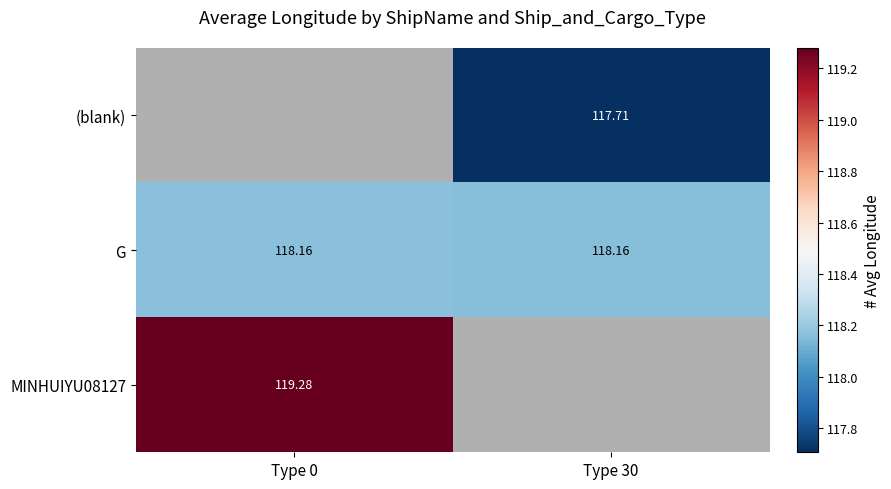

Rank the series by their maximum value, from lowest to highest.

(blank), G, MINHUIYU08127